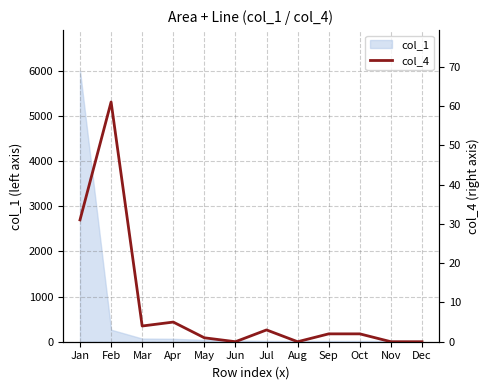

Between Dec and Jan, which is larger?

Jan